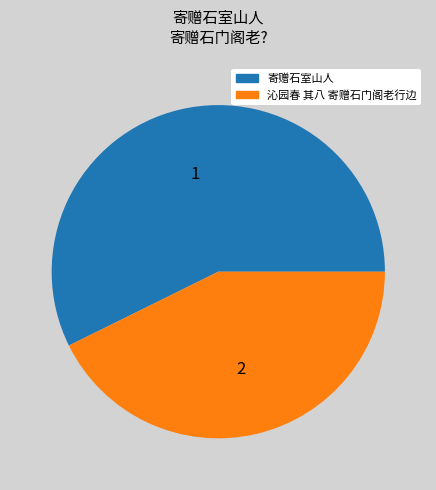

Is there a majority slice in this chart?

Yes